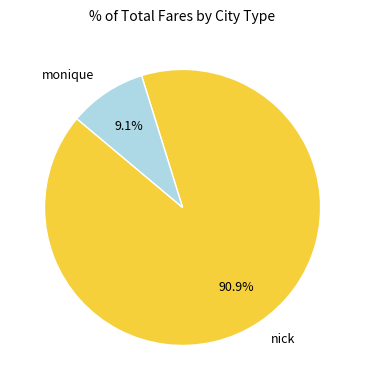

Combined, what portion of the pie is nick and monique?

100.0%